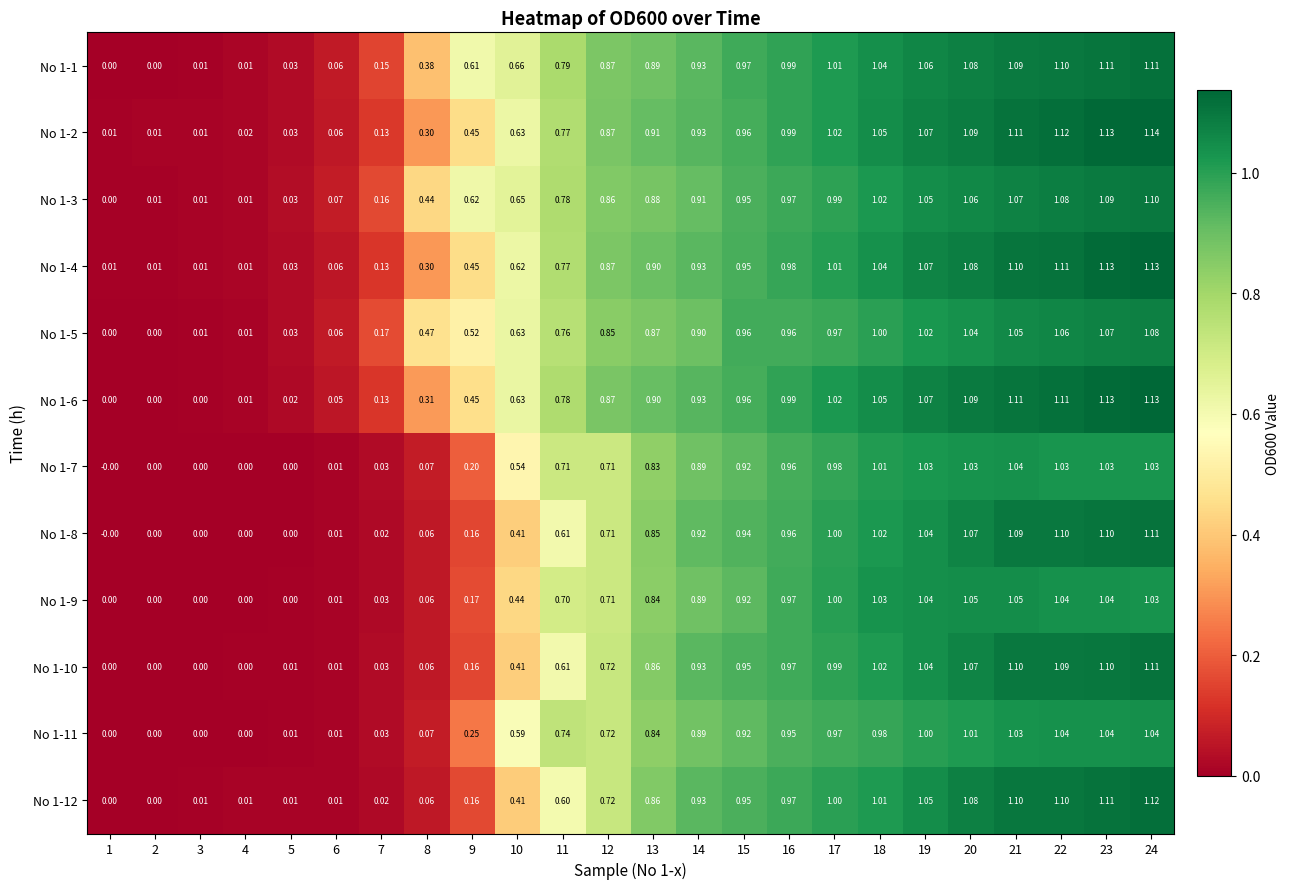

Count the number of categories in the chart.

24